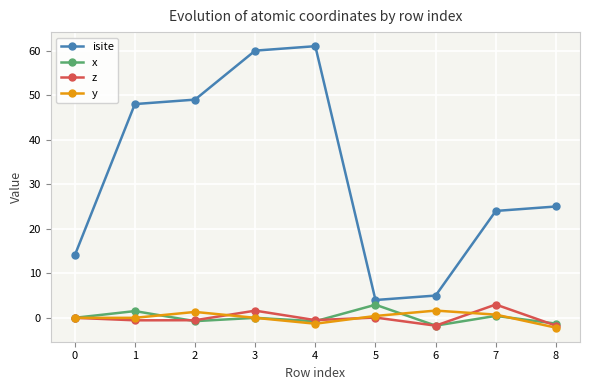

Which series has the largest total across all categories?

isite